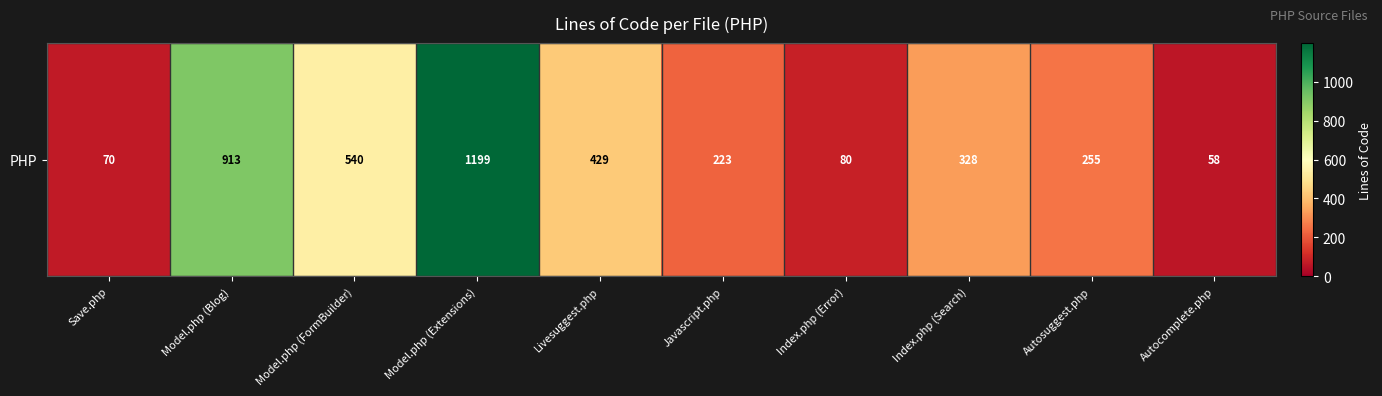

What is the average value?

410